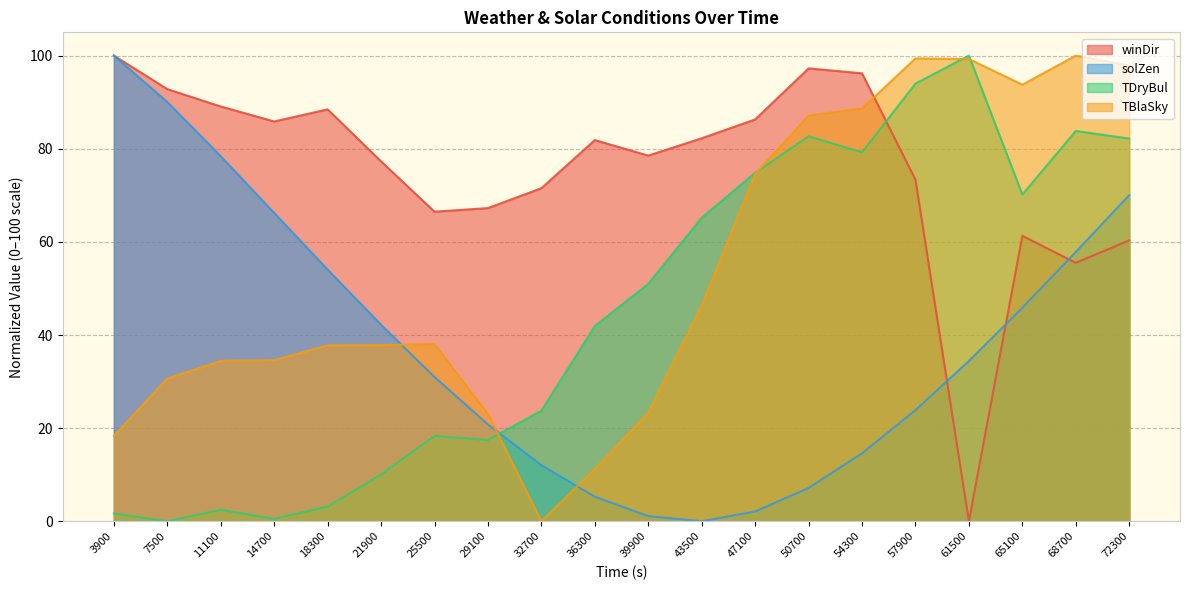

Reading right to left, what are all the values shown in this chart?

winDir: 72300=60.3	68700=55.5	65100=61.3	61500=0.0	57900=73.3	54300=96.2	50700=97.3	47100=86.3	43500=82.3	39900=78.5	36300=81.9	32700=71.5	29100=67.3	25500=66.5	21900=77.3	18300=88.5	14700=85.9	11100=89.1	7500=92.8	3900=100.0
solZen: 72300=70.0	68700=57.8	65100=45.9	61500=34.4	57900=23.9	54300=14.6	50700=7.1	47100=2.1	43500=0.0	39900=1.1	36300=5.3	32700=12.0	29100=20.8	25500=31.0	21900=42.2	18300=54.0	14700=66.2	11100=78.4	7500=90.0	3900=100.0
TDryBul: 72300=82.2	68700=83.8	65100=70.2	61500=100.0	57900=94.0	54300=79.2	50700=82.7	47100=74.8	43500=65.2	39900=51.0	36300=41.9	32700=23.7	29100=17.5	25500=18.3	21900=10.0	18300=3.1	14700=0.5	11100=2.5	7500=0.0	3900=1.7
TBlaSky: 72300=97.9	68700=100.0	65100=93.8	61500=99.3	57900=99.4	54300=88.7	50700=87.1	47100=74.6	43500=46.4	39900=23.3	36300=11.2	32700=0.0	29100=23.0	25500=38.1	21900=37.8	18300=37.8	14700=34.6	11100=34.4	7500=30.7	3900=18.3